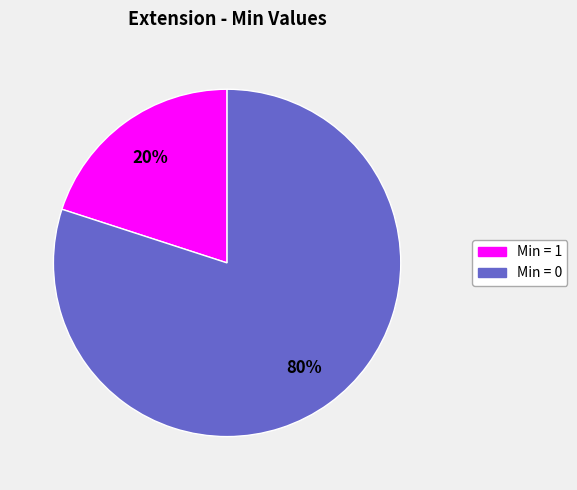

How many slices are in this pie chart?

2